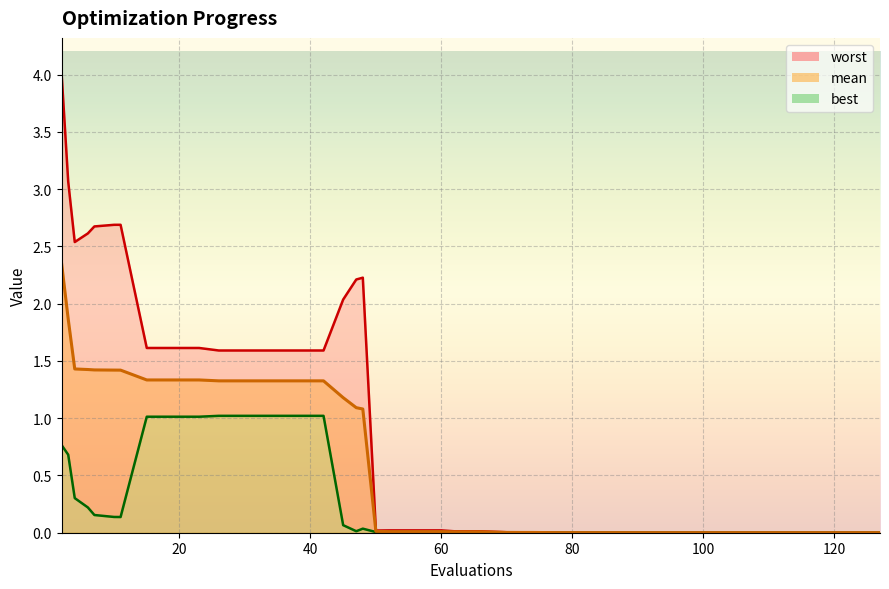

What is the total value across all series at 19?

4.0